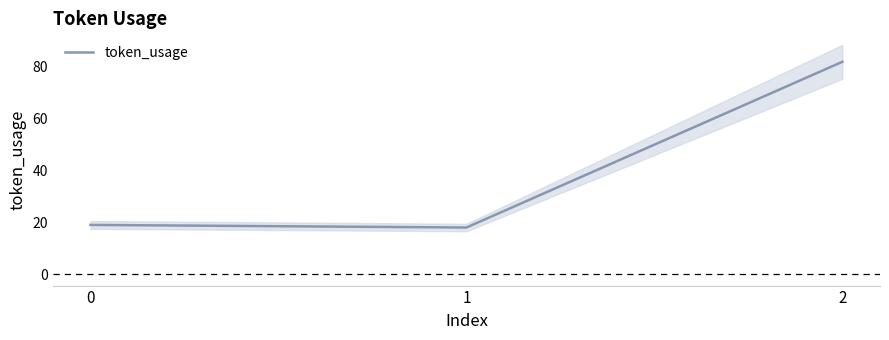

What is the change in value from 0 to 2?

+63